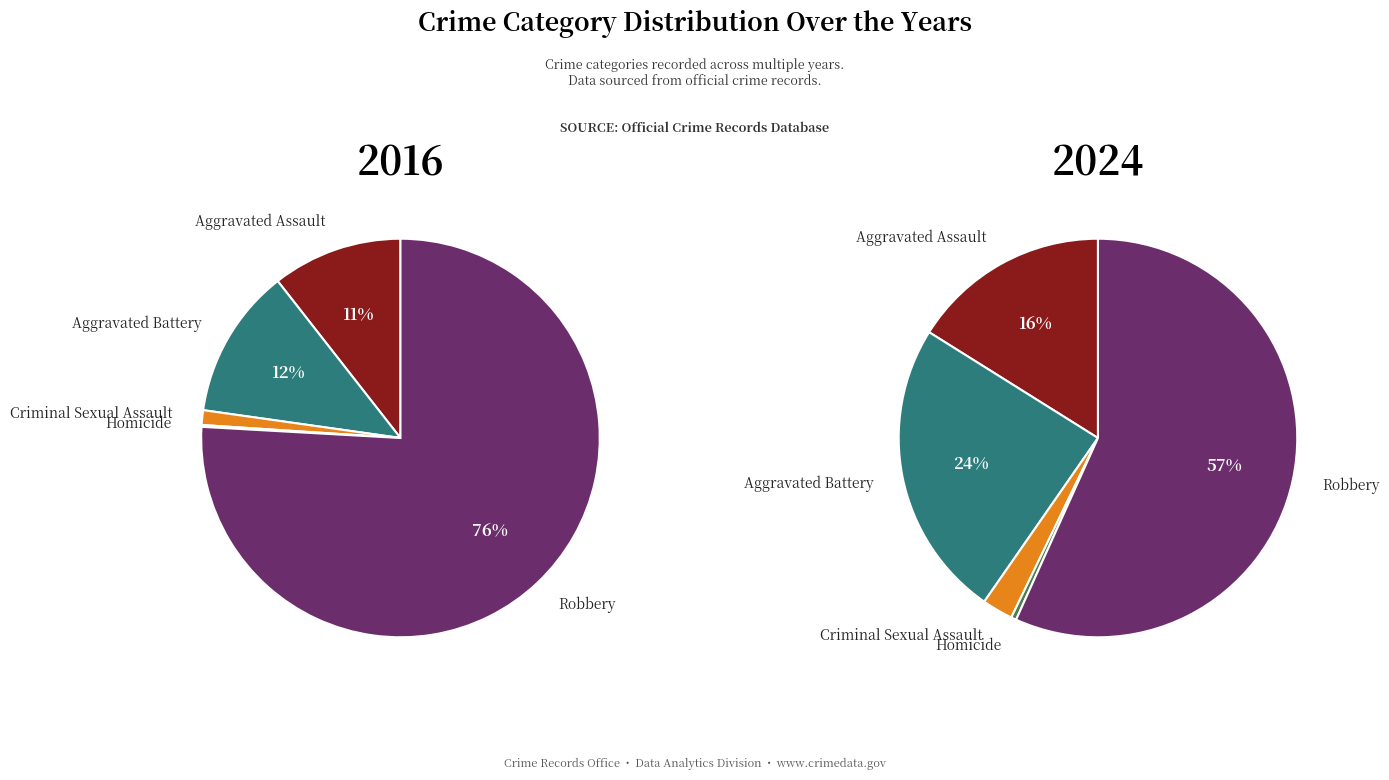

Is the sum of 3 and 4 greater than half?

Yes